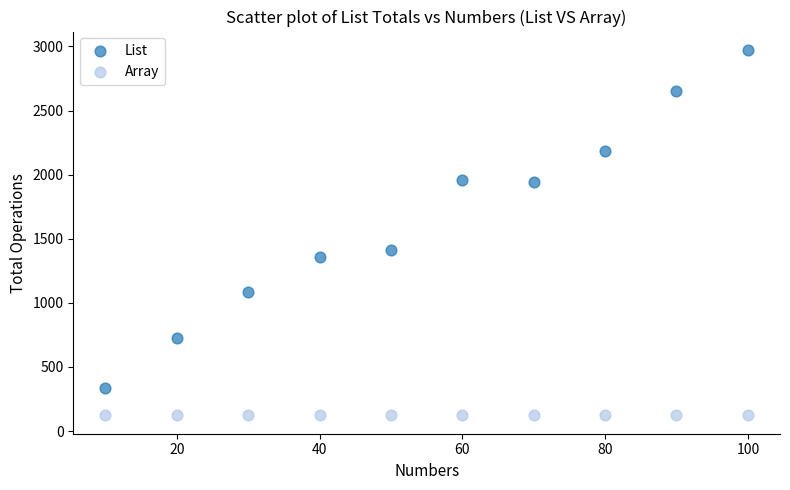

What are all the series names shown in the legend?

List, Array